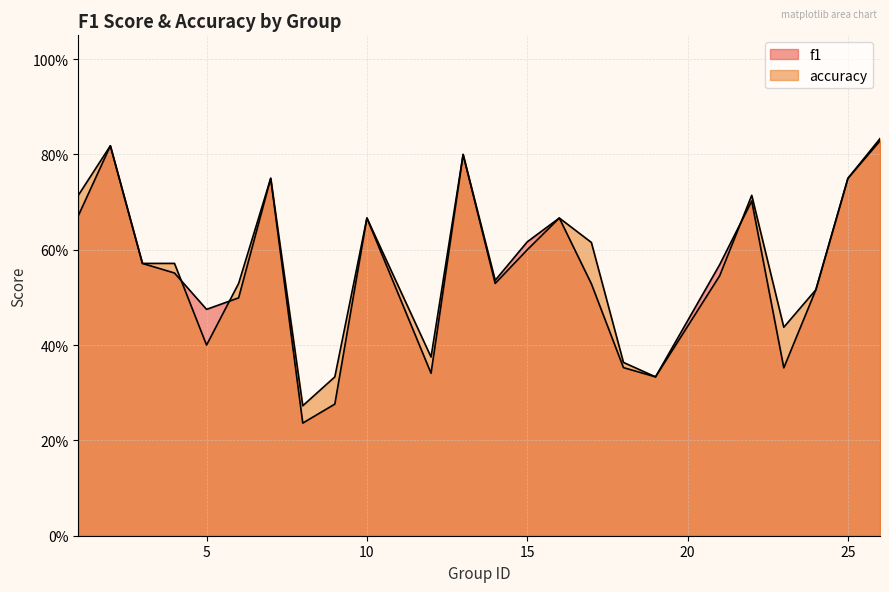

How many interior local valleys does the accuracy series have?

6